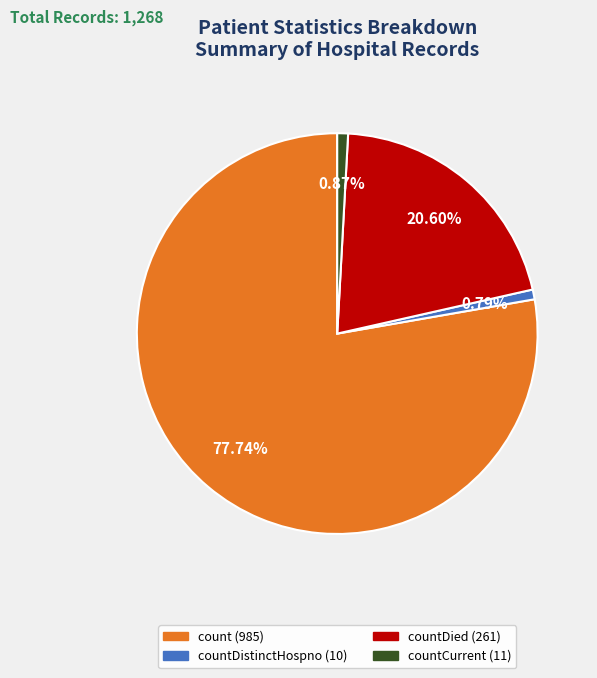

Does any single category account for the majority?

Yes